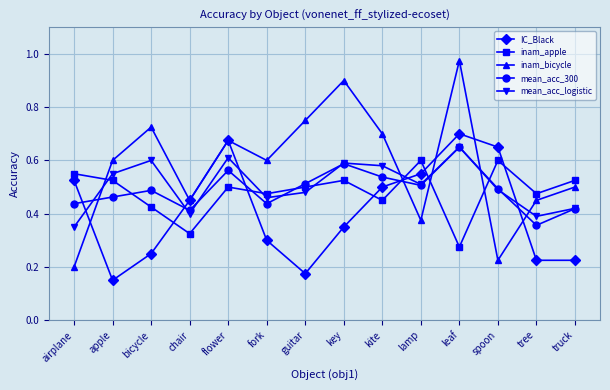

What is the total value across all series at truck?

2.1